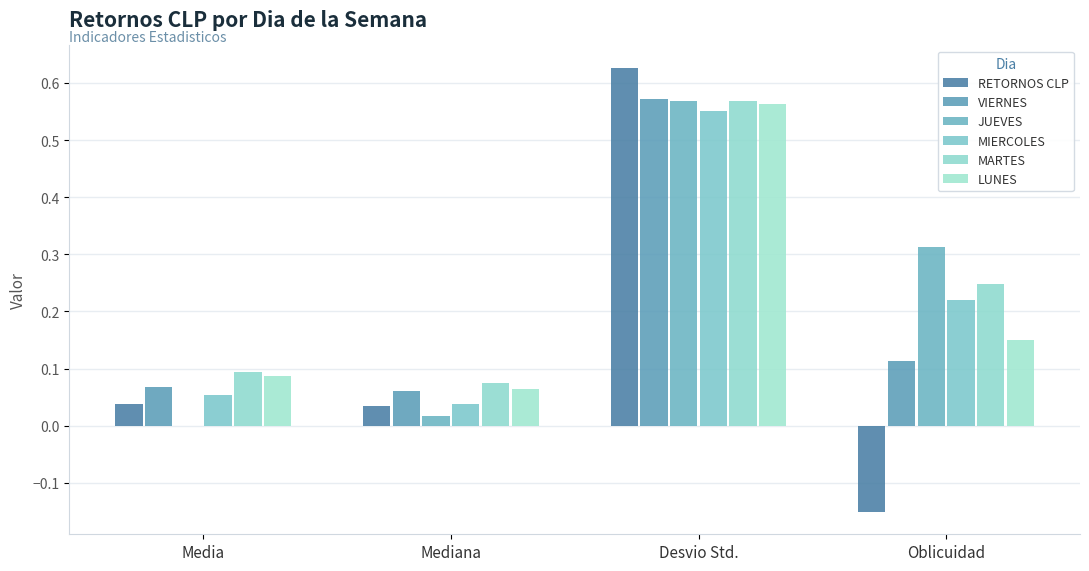

Rank the series by their maximum value, from highest to lowest.

RETORNOS CLP, VIERNES, MARTES, JUEVES, LUNES, MIERCOLES